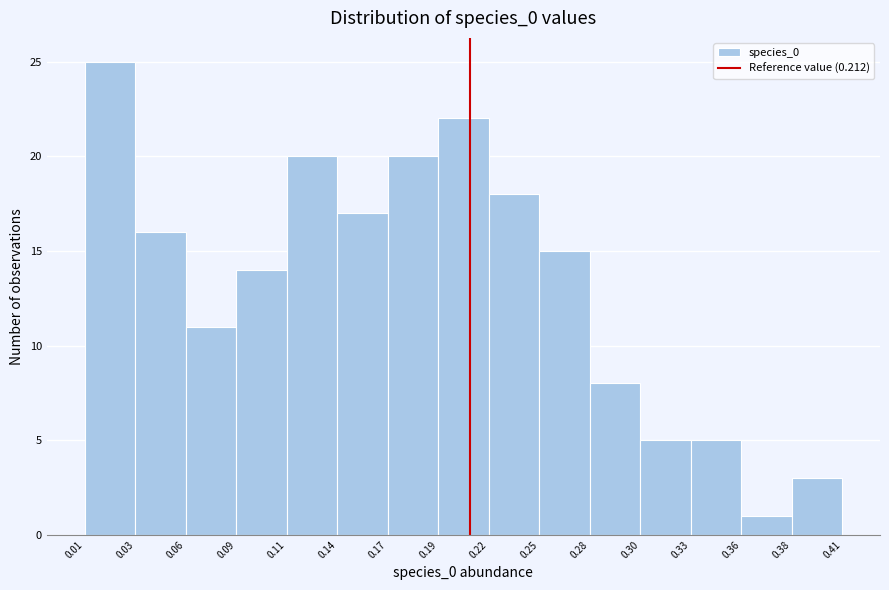

Reading left to right, transcribe all the data shown in this chart.

25	16	11	14	20	17	20	22	18	15	8	5	5	1	3